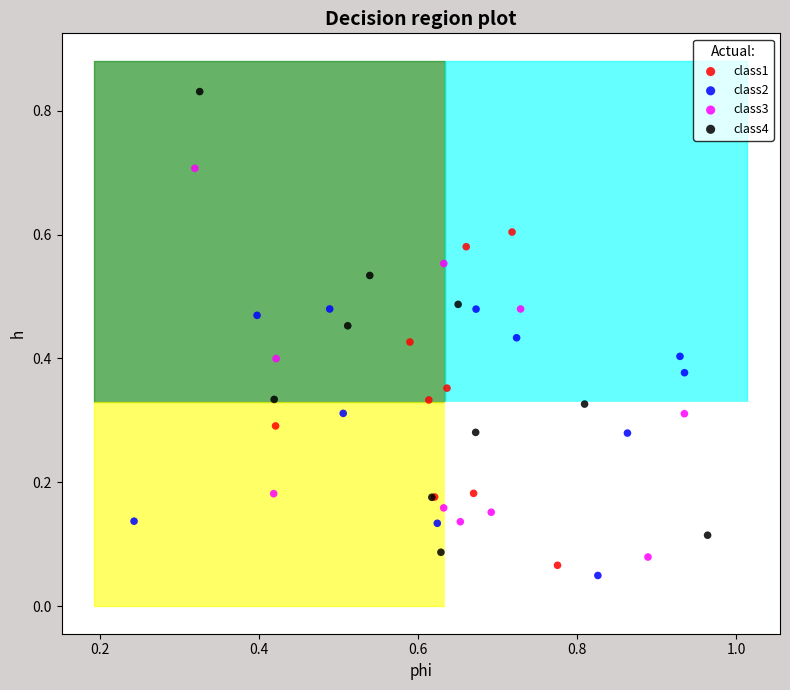

Which series reaches the minimum Y coordinate?

class2